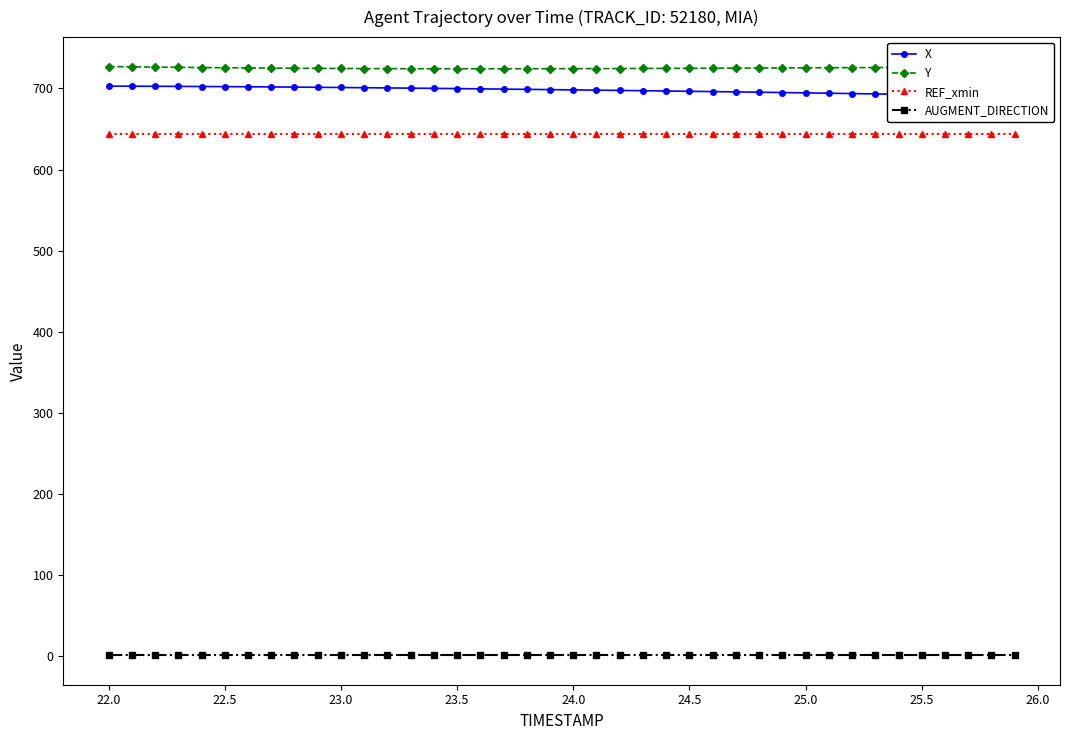

The REF_xmin series shows 420.8 at 25.5. True or false?

False